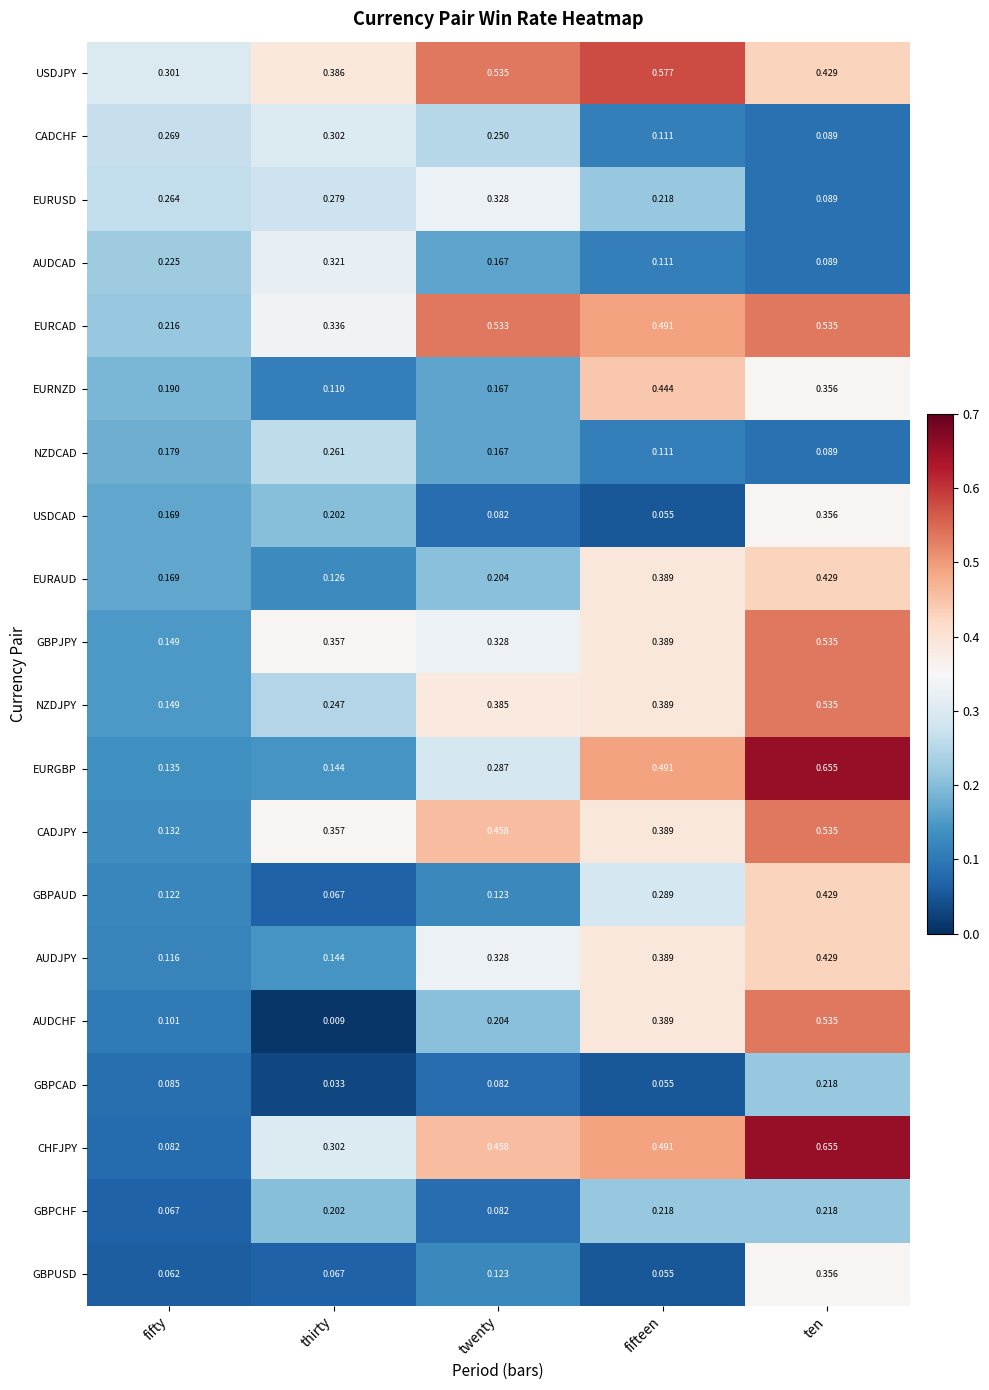

Between thirty and ten, which series saw the biggest shift?

AUDCHF